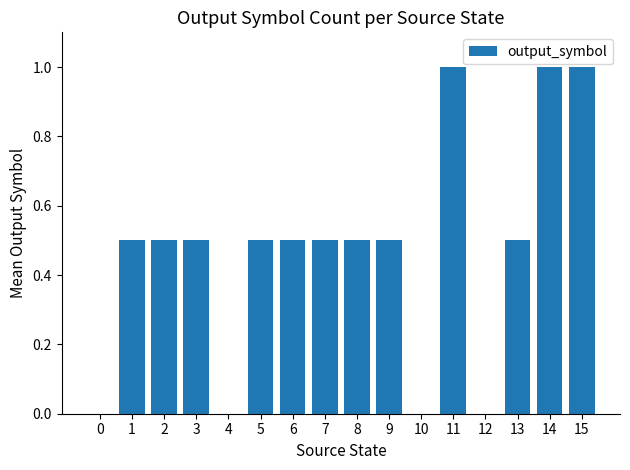

How many values are between 0 and 1?

16